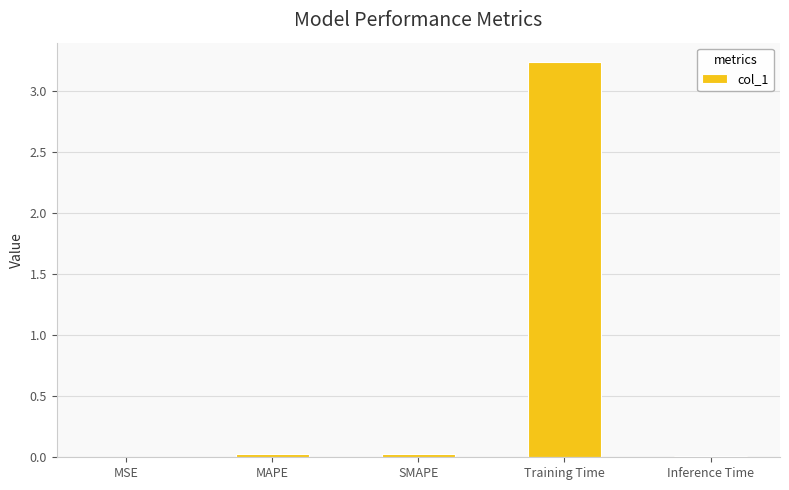

The value at Inference Time is 0.0. True or false?

True